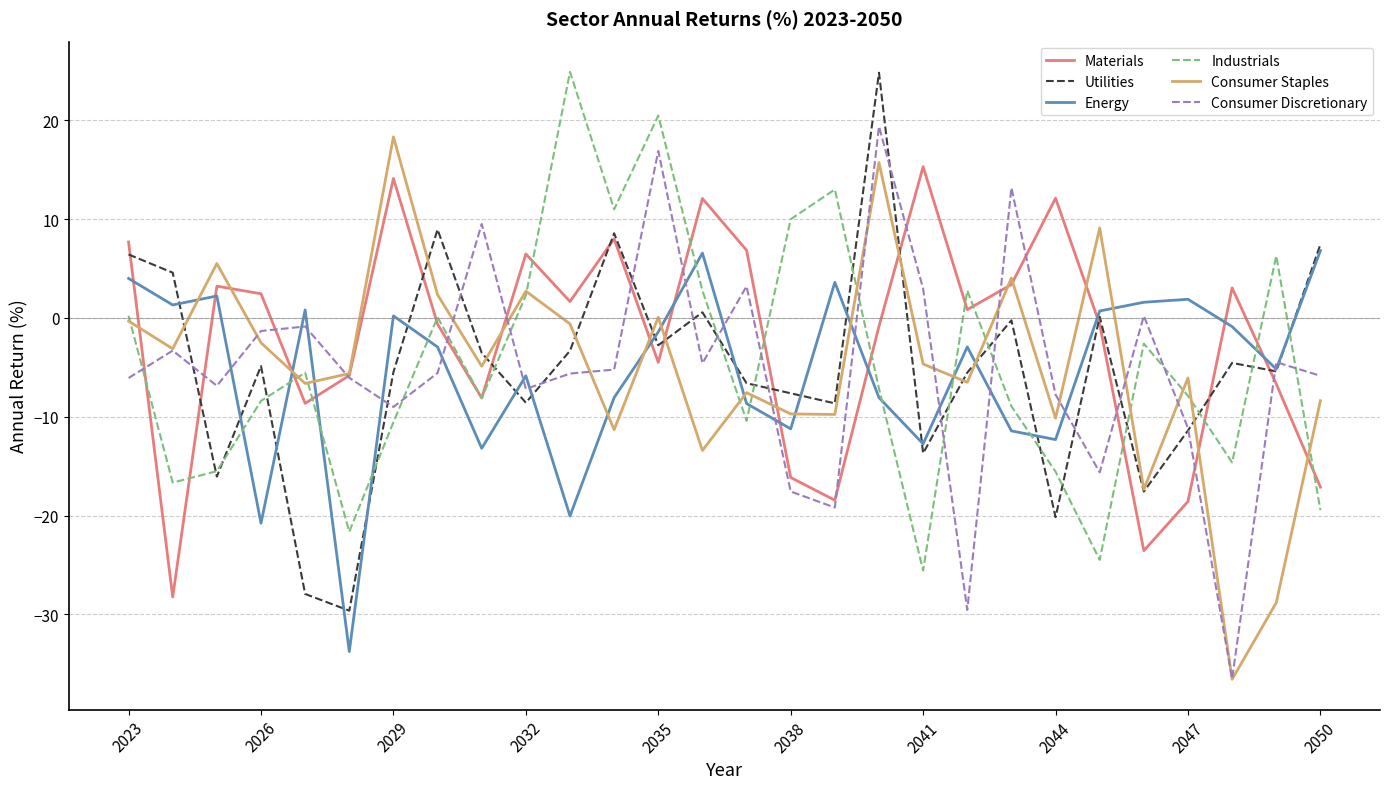

How many intersections are there between Consumer Discretionary and Industrials?

11